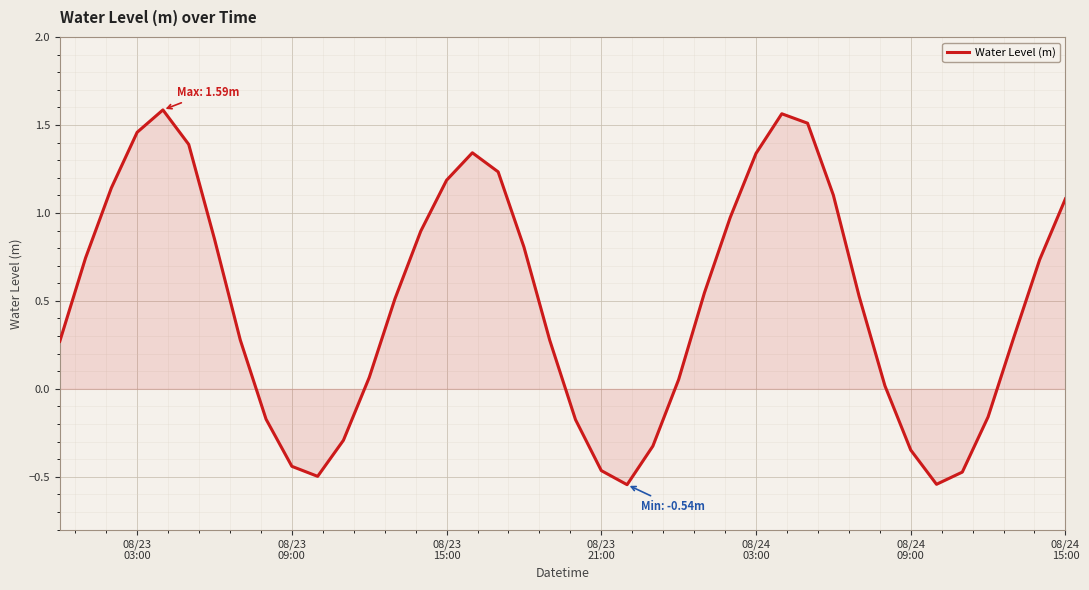

True or false: there are more than 2 points higher than both neighbors.

True